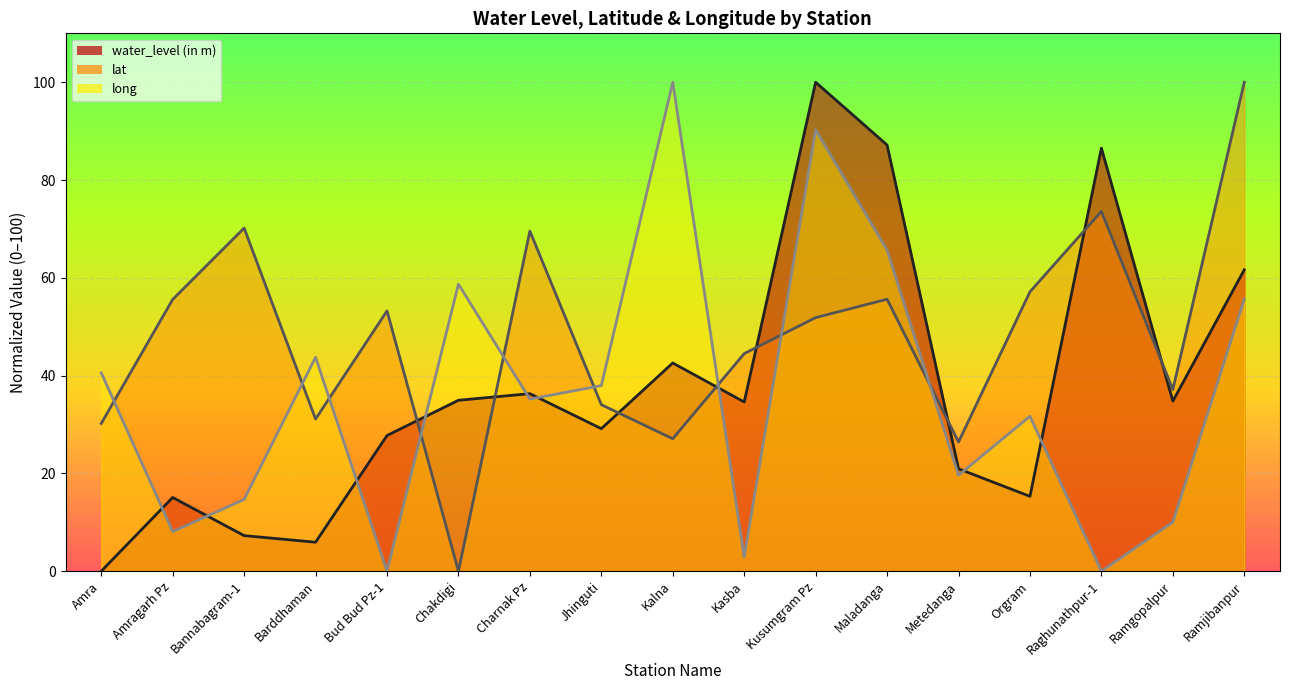

What position from the left is Kusumgram Pz?

11